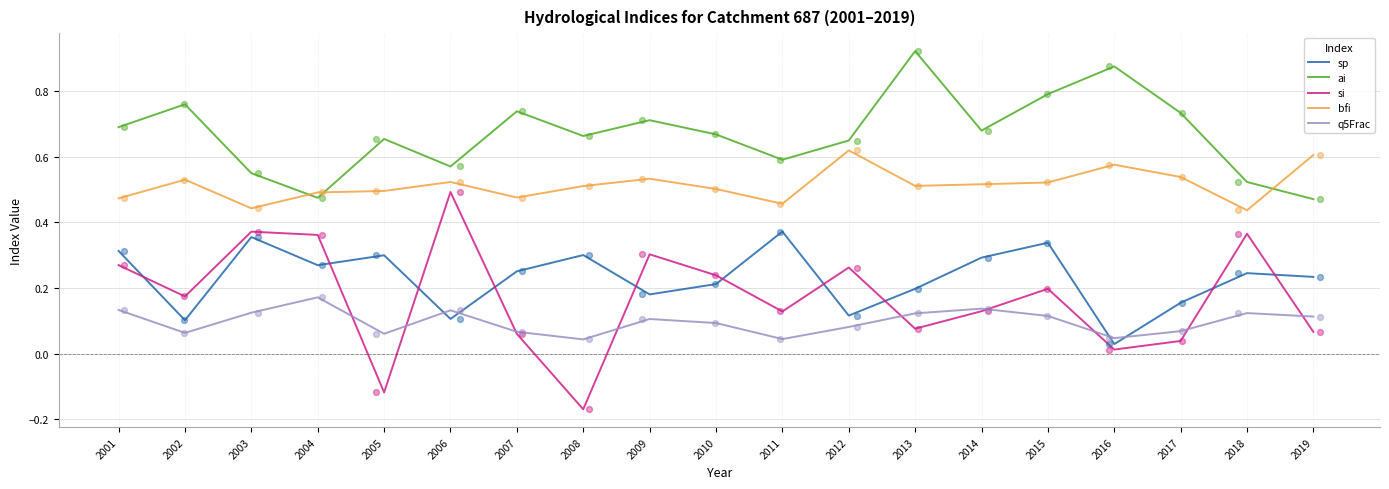

Which series contains the lowest Y value?

si